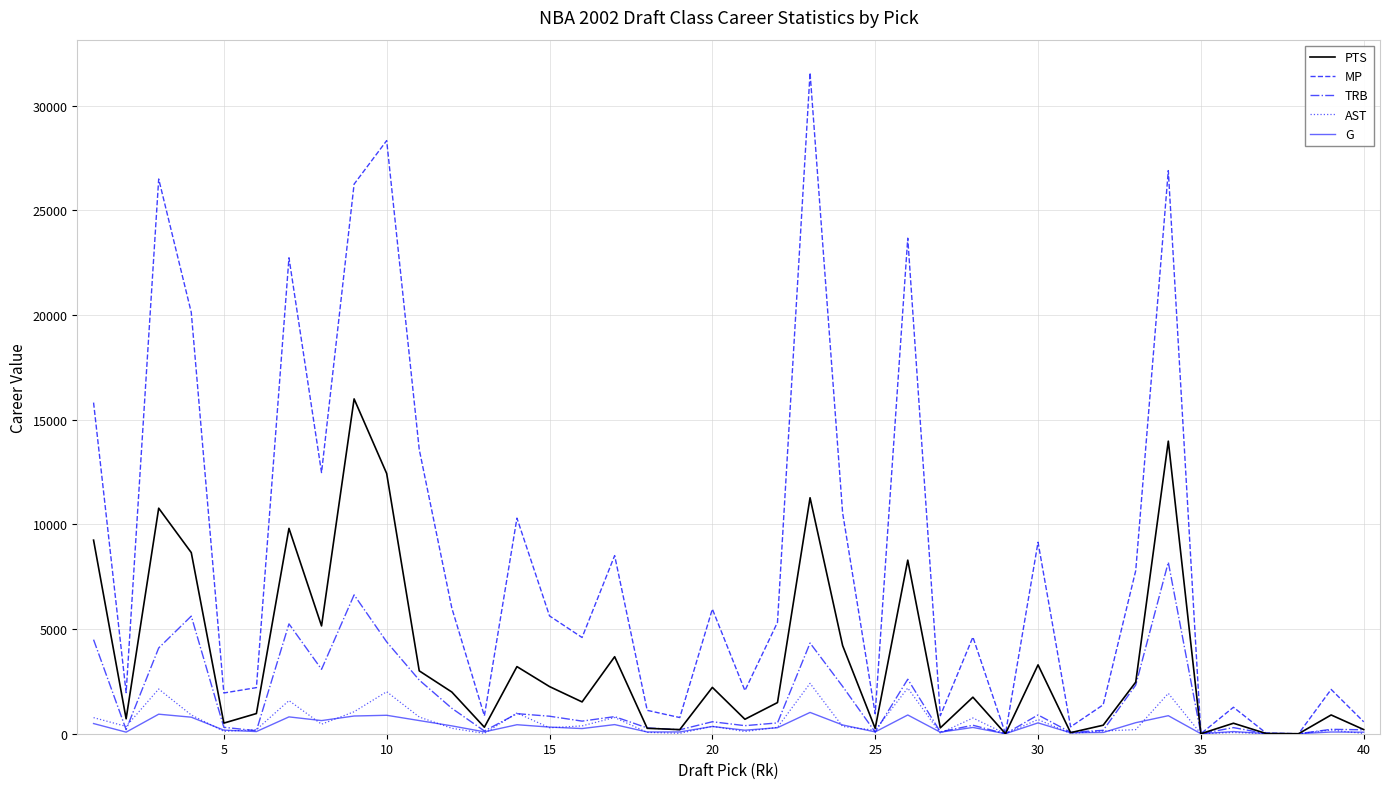

Which series has the largest range (max minus min)?

MP